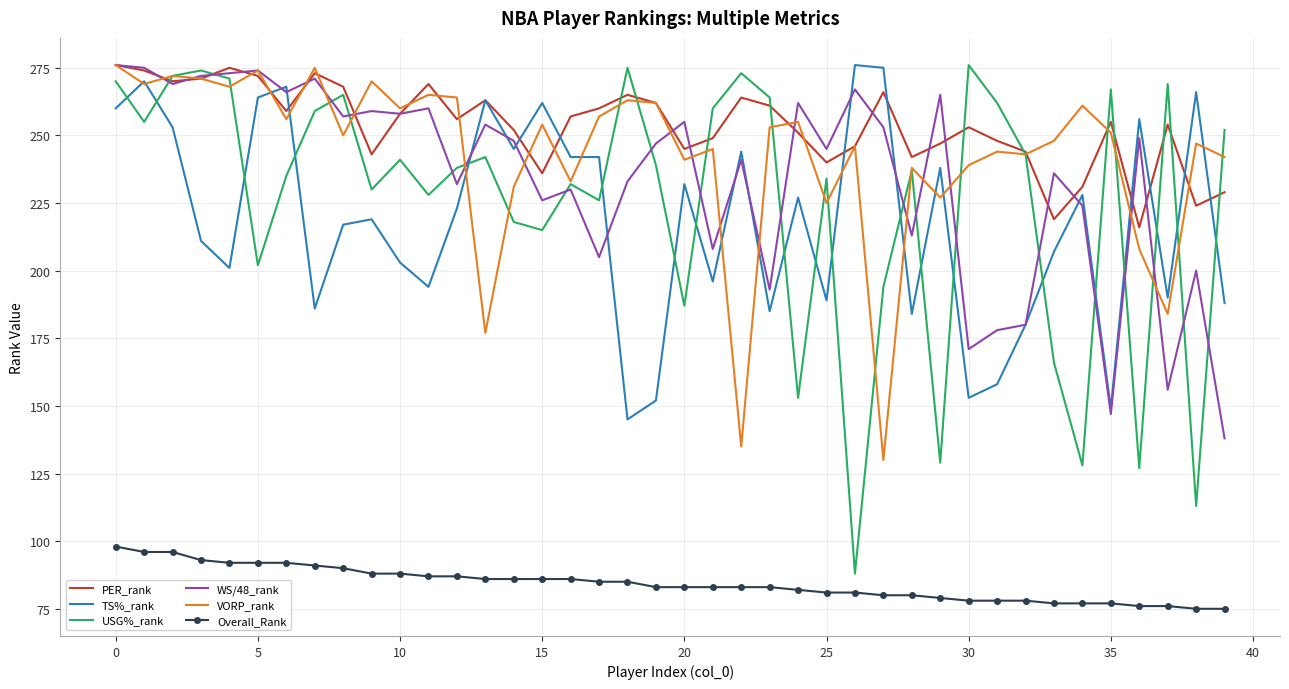

Which series has the largest total across all categories?

PER_rank